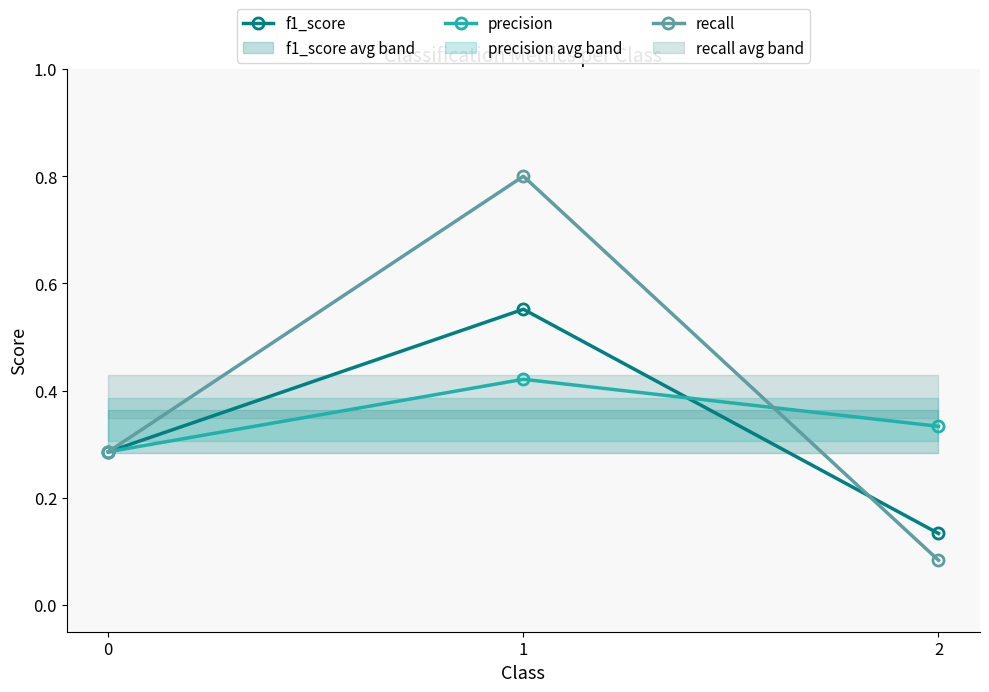

Reading right to left, extract all data points from this chart.

f1_score: 0.1	0.6	0.3
precision: 0.3	0.4	0.3
recall: 0.1	0.8	0.3